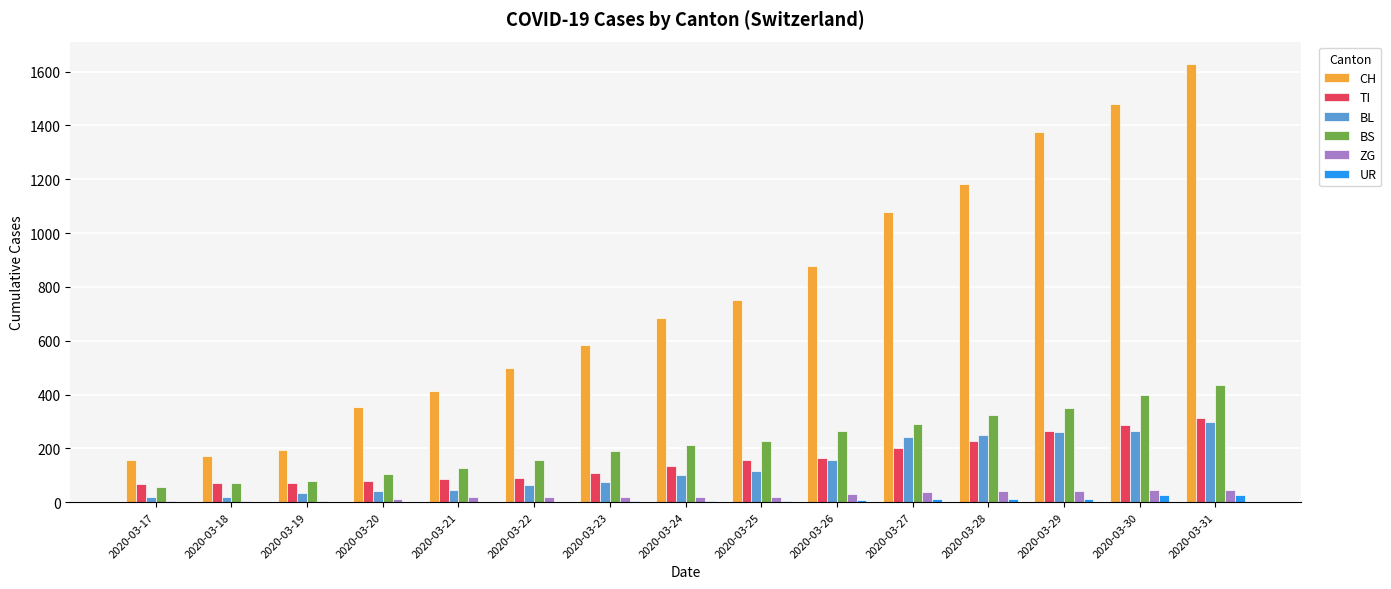

Is it true that CH equals 194 at 2020-03-19?

True